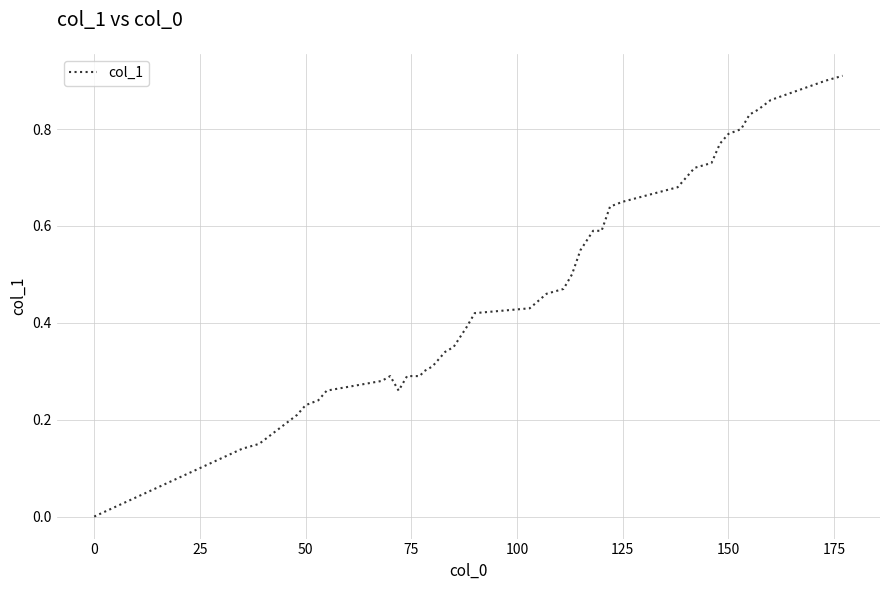

How many lines are shown in the chart?

1